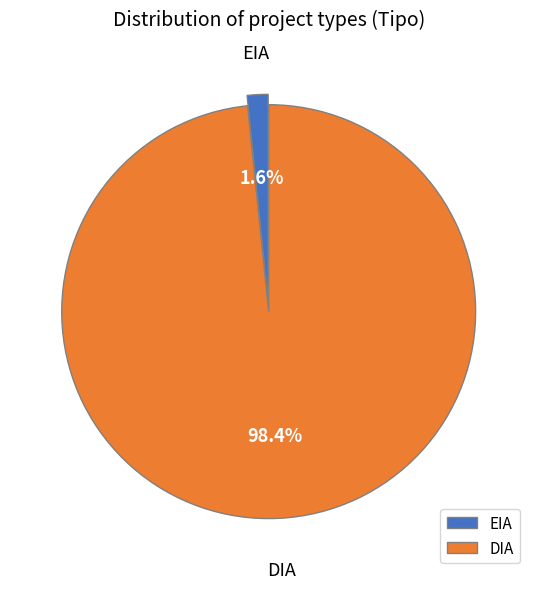

What percentage is NOT represented by EIA?

98.4%